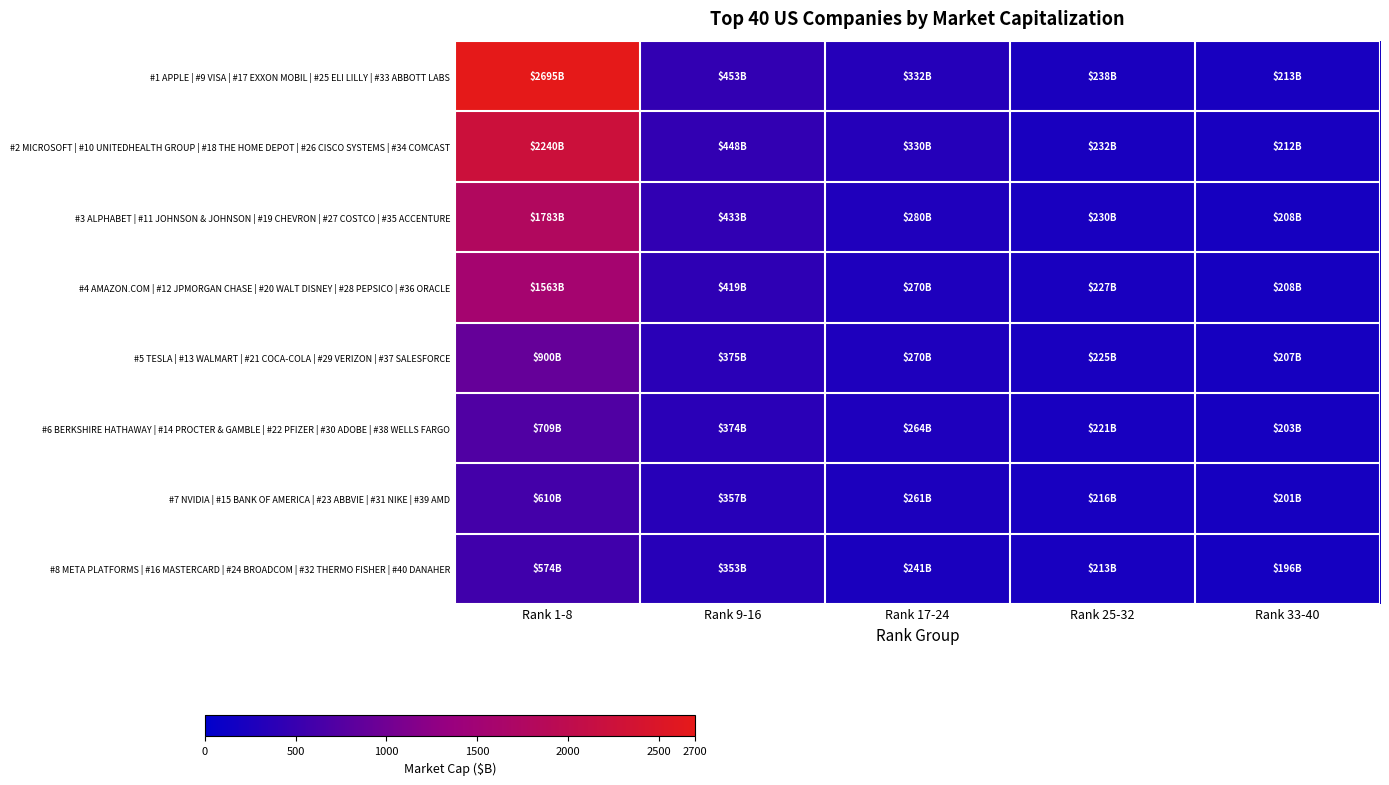

Reading left to right, transcribe all the data shown in this chart.

#1 APPLE | #9 VISA | #17 EXXON MOBIL | #25 ELI LILLY | #33 ABBOTT LABS: Rank 1-8=2694.7	Rank 9-16=453.2	Rank 17-24=332.0	Rank 25-32=237.9	Rank 33-40=212.7
#2 MICROSOFT | #10 UNITEDHEALTH GROUP | #18 THE HOME DEPOT | #26 CISCO SYSTEMS | #34 COMCAST: Rank 1-8=2240.0	Rank 9-16=447.8	Rank 17-24=329.8	Rank 25-32=231.7	Rank 33-40=212.0
#3 ALPHABET | #11 JOHNSON & JOHNSON | #19 CHEVRON | #27 COSTCO | #35 ACCENTURE: Rank 1-8=1783.2	Rank 9-16=432.7	Rank 17-24=280.4	Rank 25-32=230.2	Rank 33-40=208.1
#4 AMAZON.COM | #12 JPMORGAN CHASE | #20 WALT DISNEY | #28 PEPSICO | #36 ORACLE: Rank 1-8=1562.8	Rank 9-16=418.7	Rank 17-24=270.3	Rank 25-32=226.5	Rank 33-40=207.6
#5 TESLA | #13 WALMART | #21 COCA-COLA | #29 VERIZON | #37 SALESFORCE: Rank 1-8=899.6	Rank 9-16=374.9	Rank 17-24=269.8	Rank 25-32=225.3	Rank 33-40=207.4
#6 BERKSHIRE HATHAWAY | #14 PROCTER & GAMBLE | #22 PFIZER | #30 ADOBE | #38 WELLS FARGO: Rank 1-8=709.0	Rank 9-16=373.7	Rank 17-24=264.0	Rank 25-32=220.6	Rank 33-40=203.2
#7 NVIDIA | #15 BANK OF AMERICA | #23 ABBVIE | #31 NIKE | #39 AMD: Rank 1-8=609.6	Rank 9-16=356.7	Rank 17-24=261.4	Rank 25-32=215.9	Rank 33-40=200.7
#8 META PLATFORMS | #16 MASTERCARD | #24 BROADCOM | #32 THERMO FISHER | #40 DANAHER: Rank 1-8=574.4	Rank 9-16=352.7	Rank 17-24=240.6	Rank 25-32=212.8	Rank 33-40=196.3